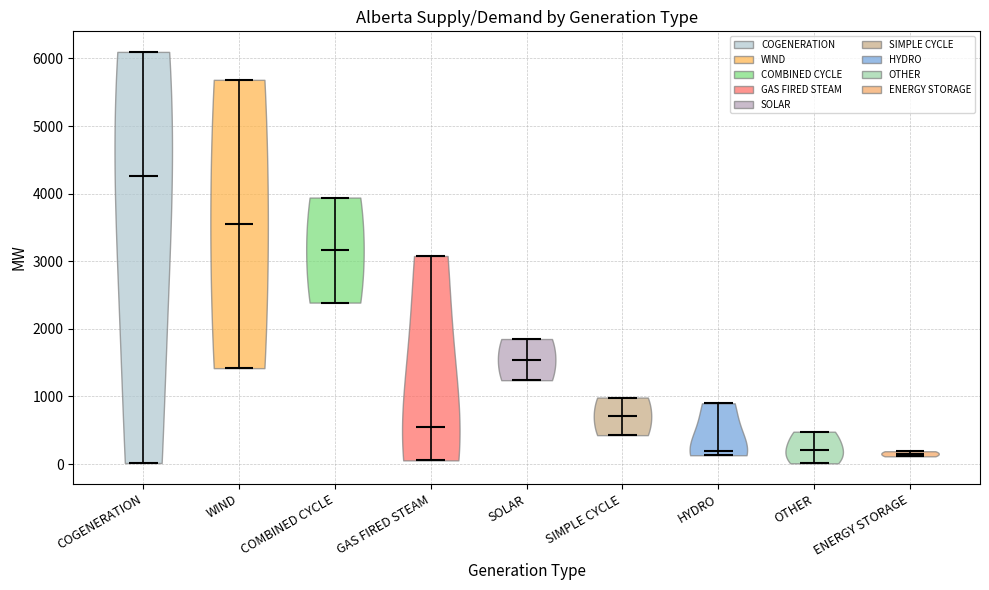

Reading left to right, read every violin against the y-axis: where its median line is, and the lowest and highest points it reaches. The values are not printed on the chart, so give them approximately, as read against the axis.

COGENERATION: median line 4300, lowest point 0, highest point 6100
WIND: median line 3600, lowest point 1400, highest point 5700
COMBINED CYCLE: median line 3200, lowest point 2400, highest point 3900
GAS FIRED STEAM: median line 500, lowest point 100, highest point 3100
SOLAR: median line 1500, lowest point 1200, highest point 1900
SIMPLE CYCLE: median line 700, lowest point 400, highest point 1000
HYDRO: median line 200, lowest point 100, highest point 900
OTHER: median line 200, lowest point 0, highest point 500
ENERGY STORAGE: median line 200, lowest point 100, highest point 200